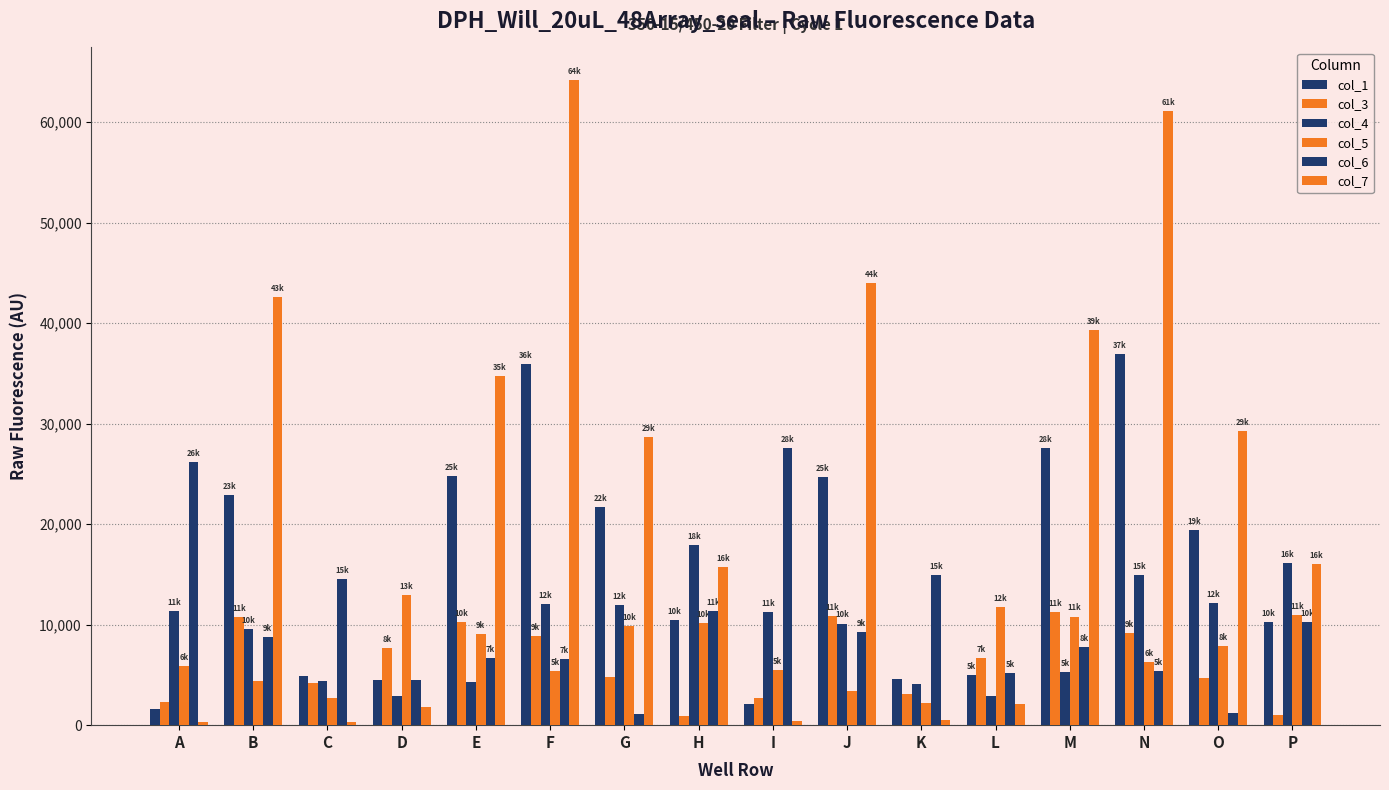

What is the value of the col_7 bar at the 3rd from the left?

330